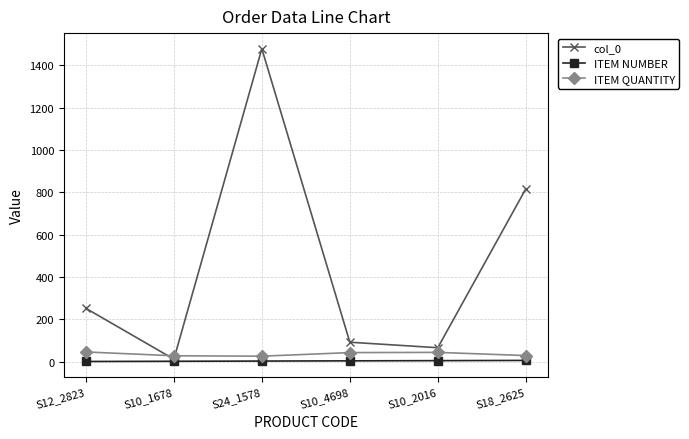

How many lines are shown in the chart?

3